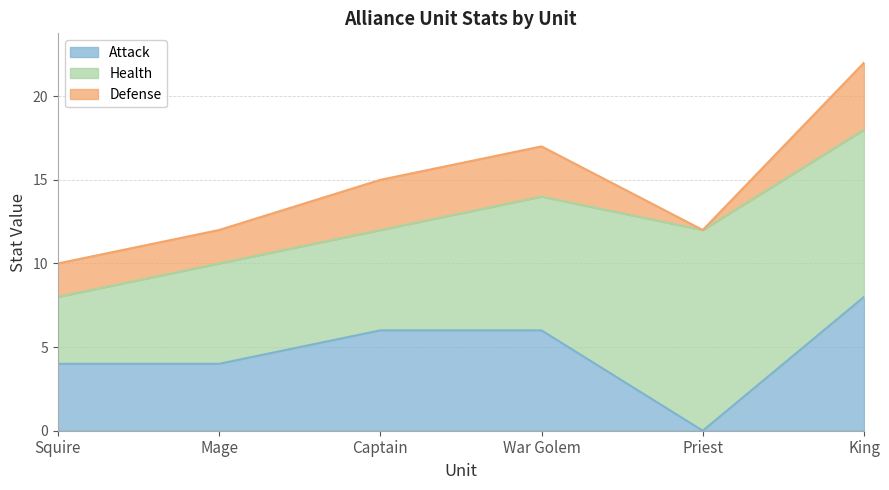

Reading left to right, list all the values displayed in this chart.

Attack: Squire=4	Mage=4	Captain=6	War Golem=6	Priest=0	King=8
Health: Squire=4	Mage=6	Captain=6	War Golem=8	Priest=12	King=10
Defense: Squire=2	Mage=2	Captain=3	War Golem=3	Priest=0	King=4